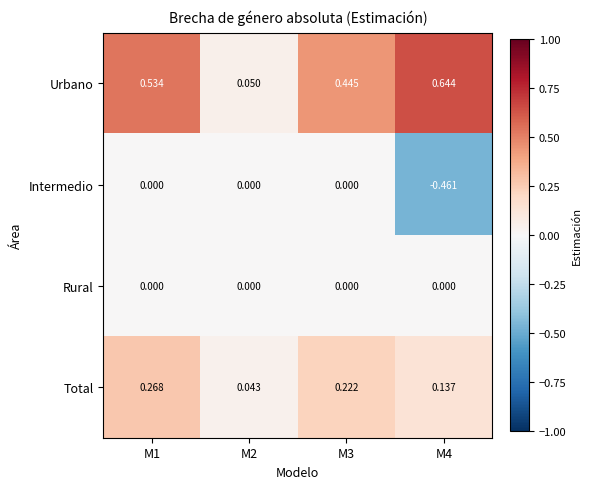

At which category is the sum across all series the highest?

M1